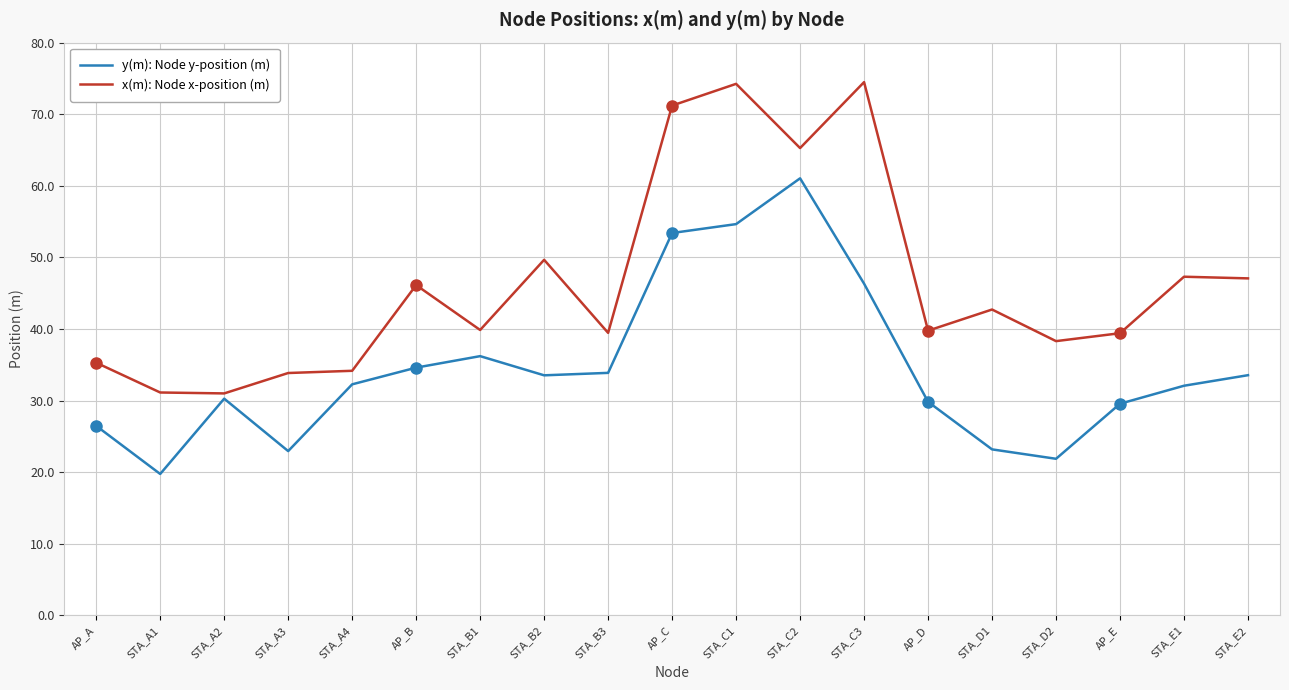

True or false: y(m): Node y-position (m) and x(m): Node x-position (m) cross at least once.

False